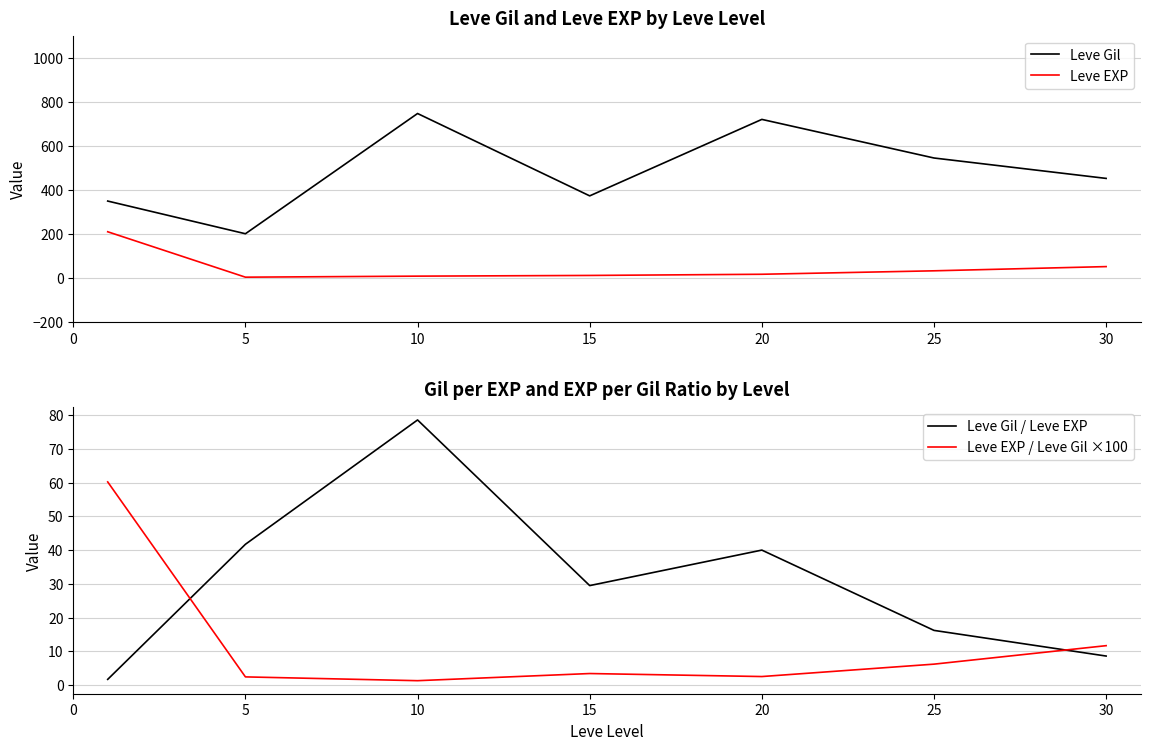

In Leve Gil / Leve EXP, how many points are higher than both neighbors (excluding endpoints)?

2